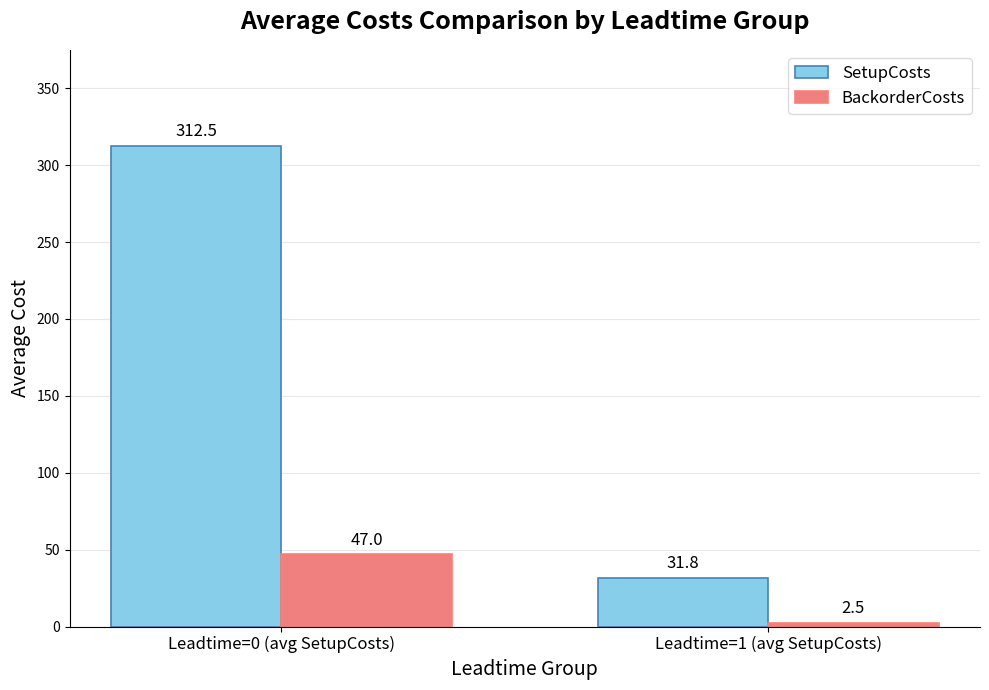

What is the difference between the BackorderCosts values at Leadtime=1 (avg SetupCosts) and Leadtime=0 (avg SetupCosts)?

44.5